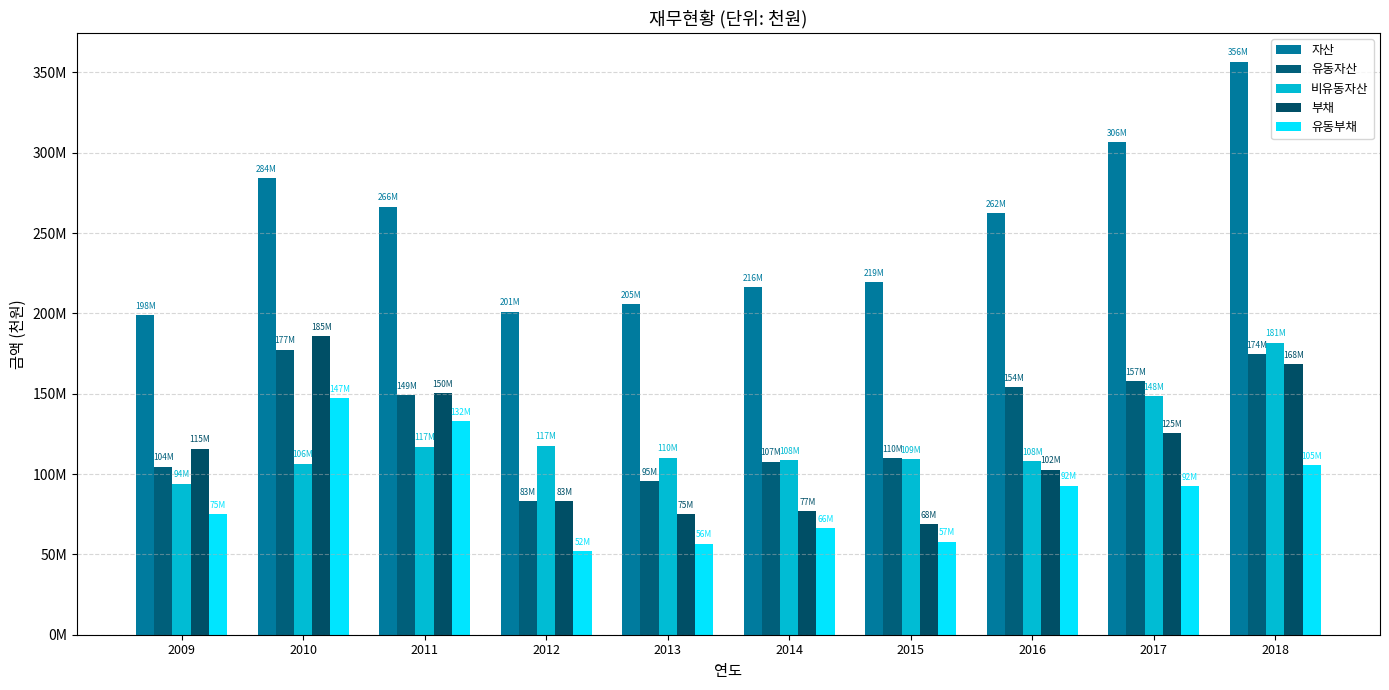

Which has a higher value, 2011 or 2009?

2011